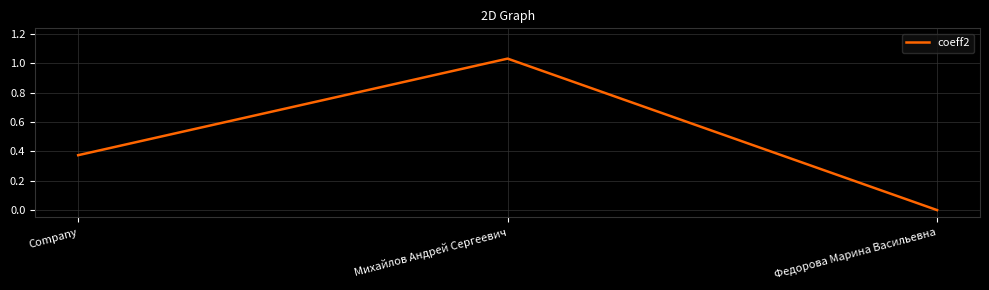

List the labels in order of value, smallest first.

Федорова Марина Васильевна, Company, Михайлов Андрей Сергеевич